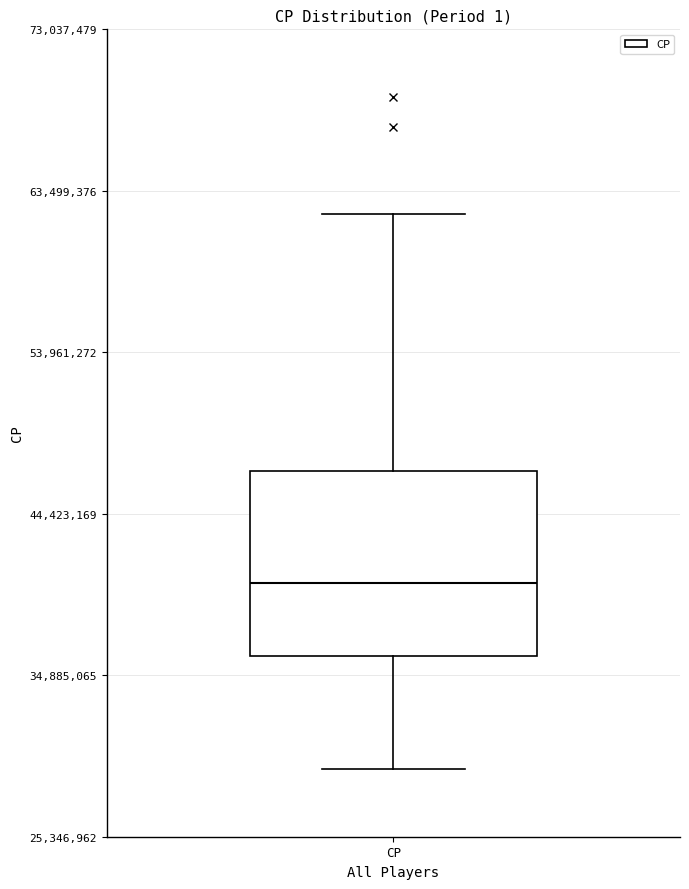

Where is the lower edge of the box for CP on the y-axis? The values are not printed on the chart, so give them approximately, as read against the axis.

36000000